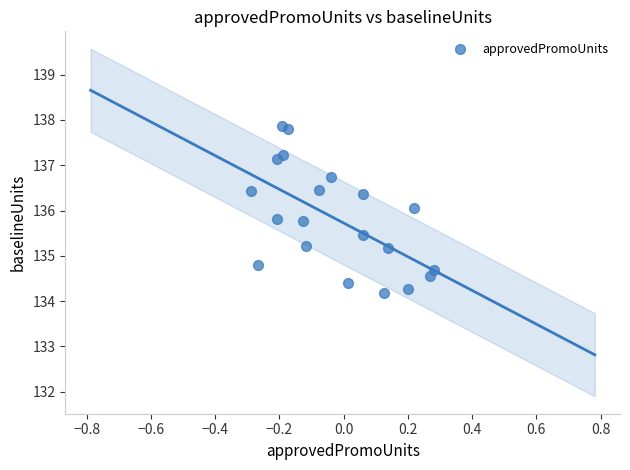

What is the range of Y values (max minus min)?

3.7